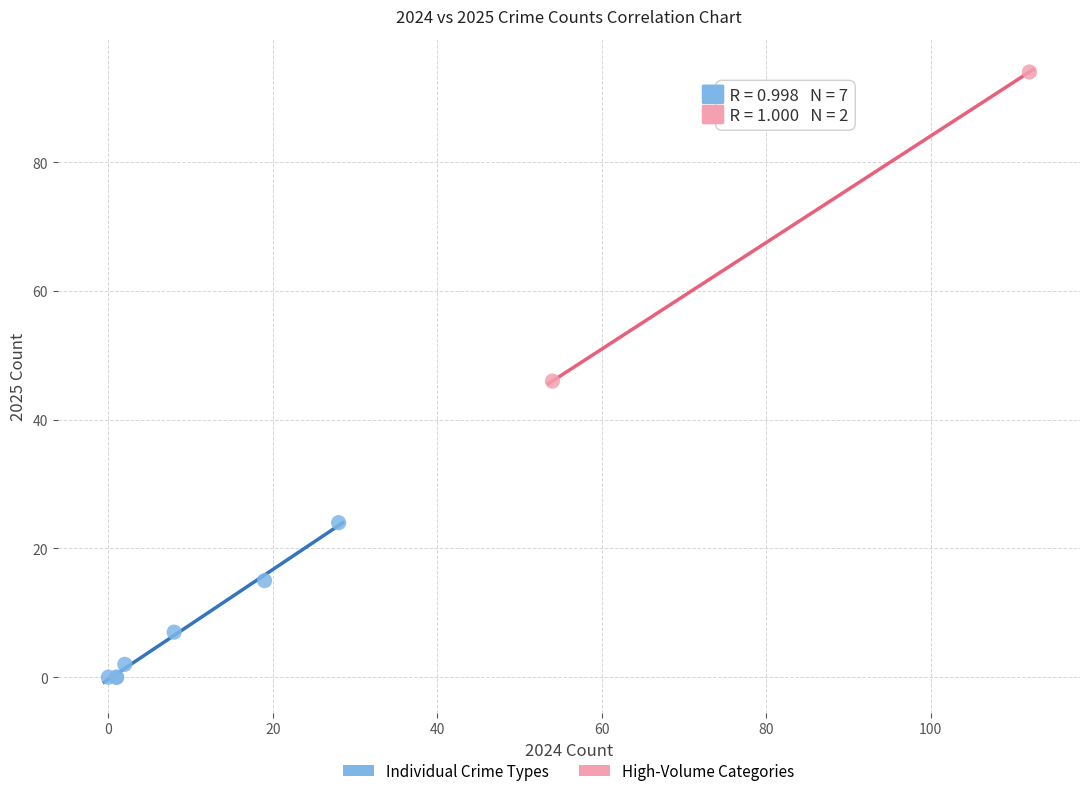

Which series has the largest Y range (max minus min)?

High-Volume Categories